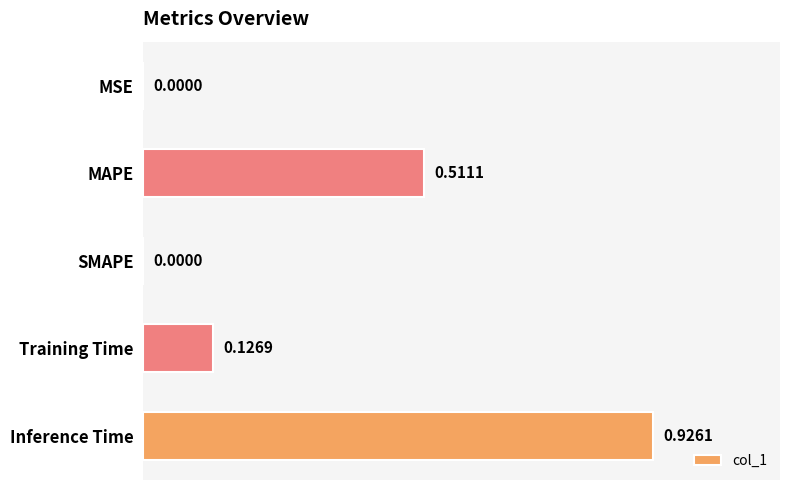

What is the change in value from MSE to Training Time?

+0.1